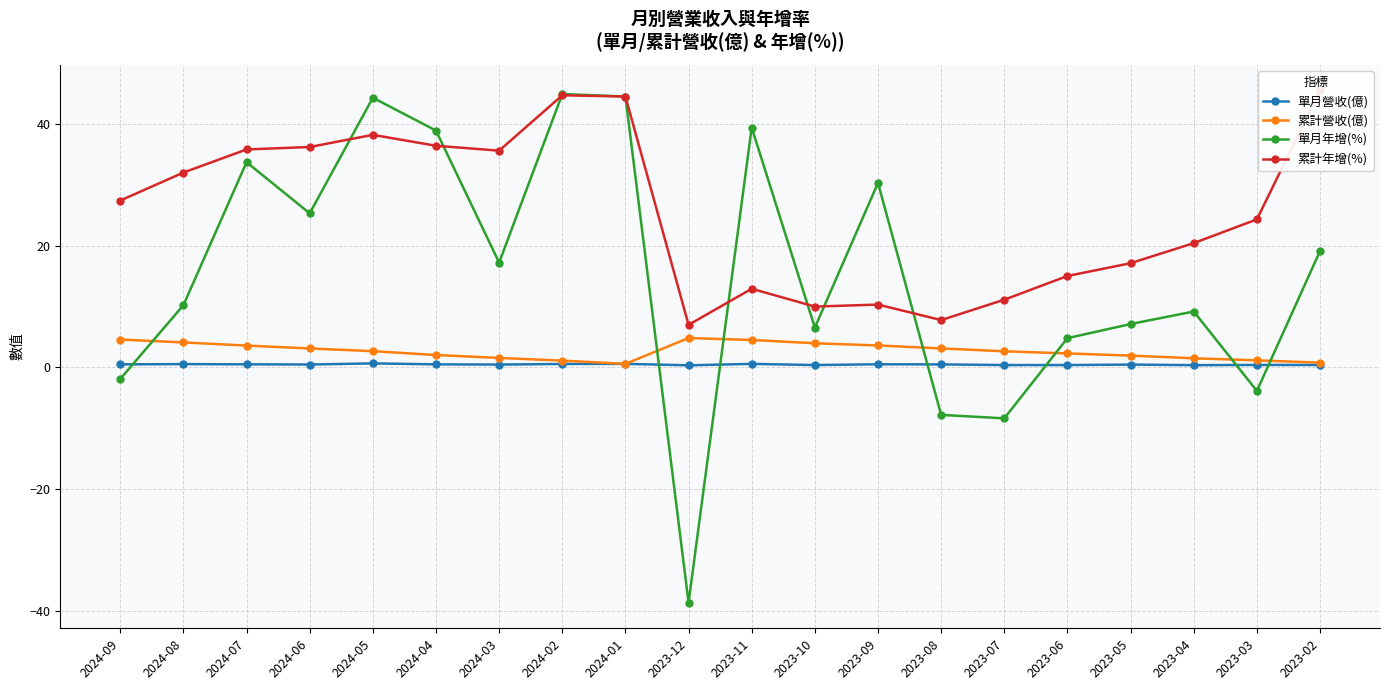

What is the minimum value for 單月年增(%)?

-38.7